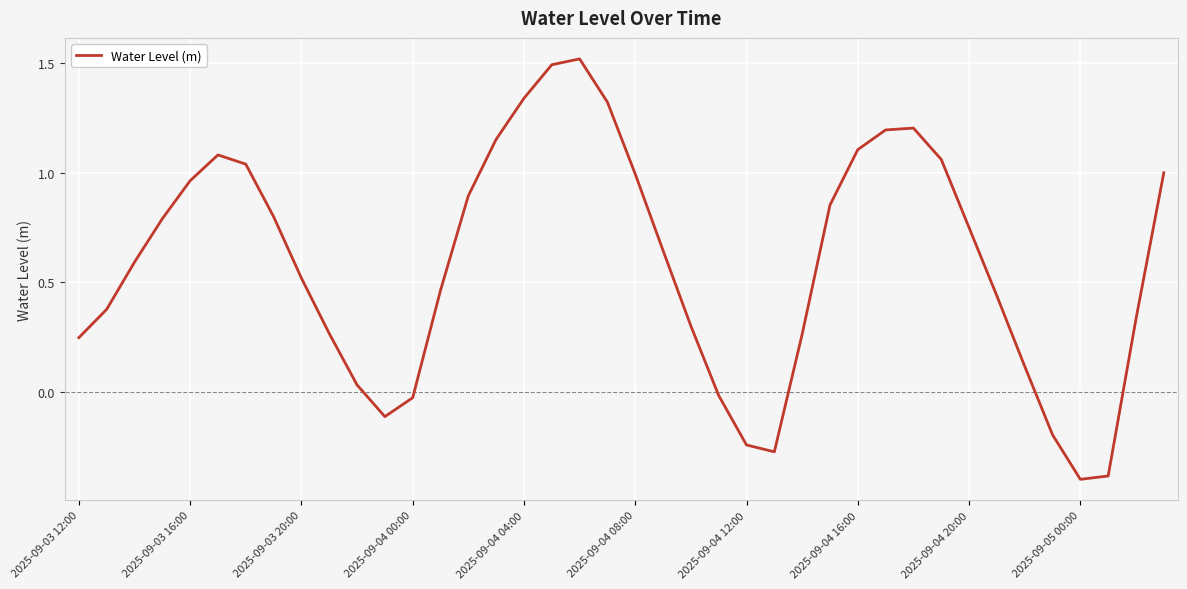

What is the smallest value displayed?

-0.4